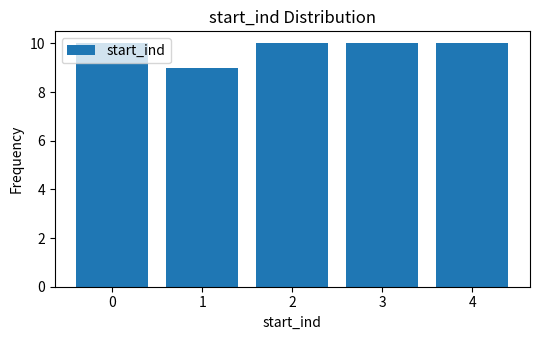

What is the minimum value shown in the chart?

9